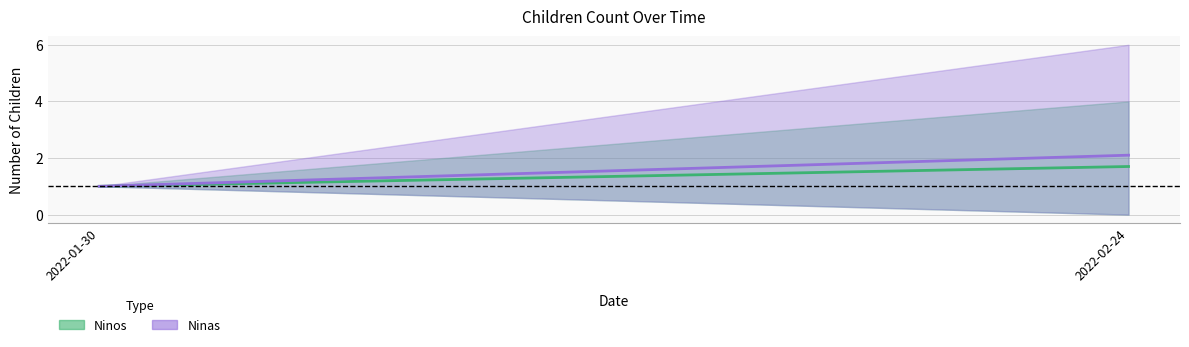

At how many categories does at least one series exceed 1?

1